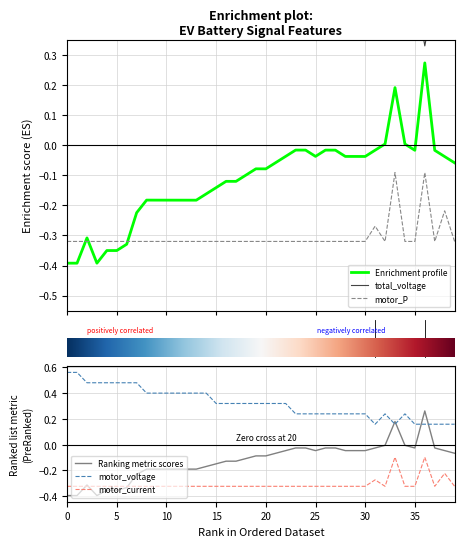

How many categories are shown in the chart?

40